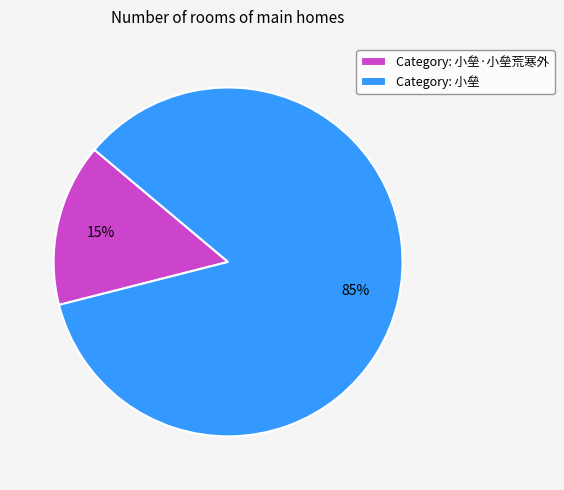

Count the number of slices in the pie.

2